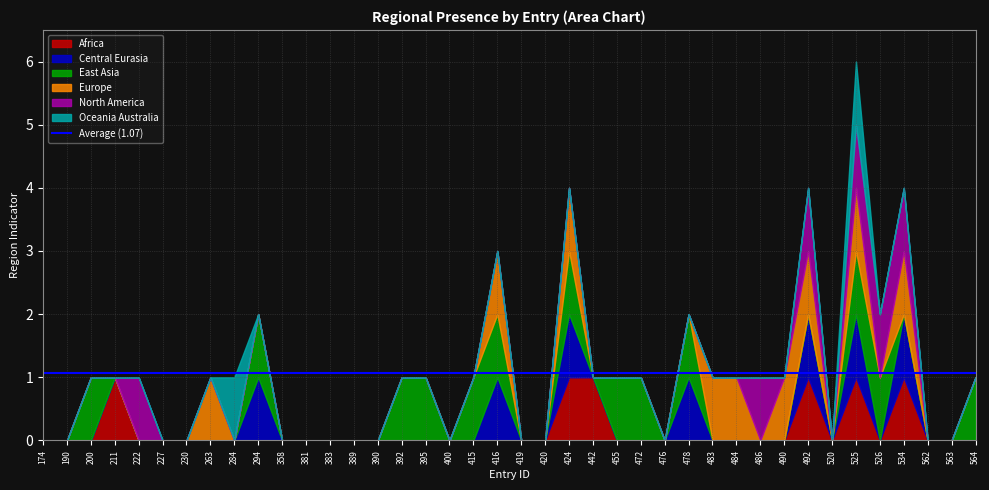

What is the difference between the maximum and minimum values in the region_central_eurasia series?

1